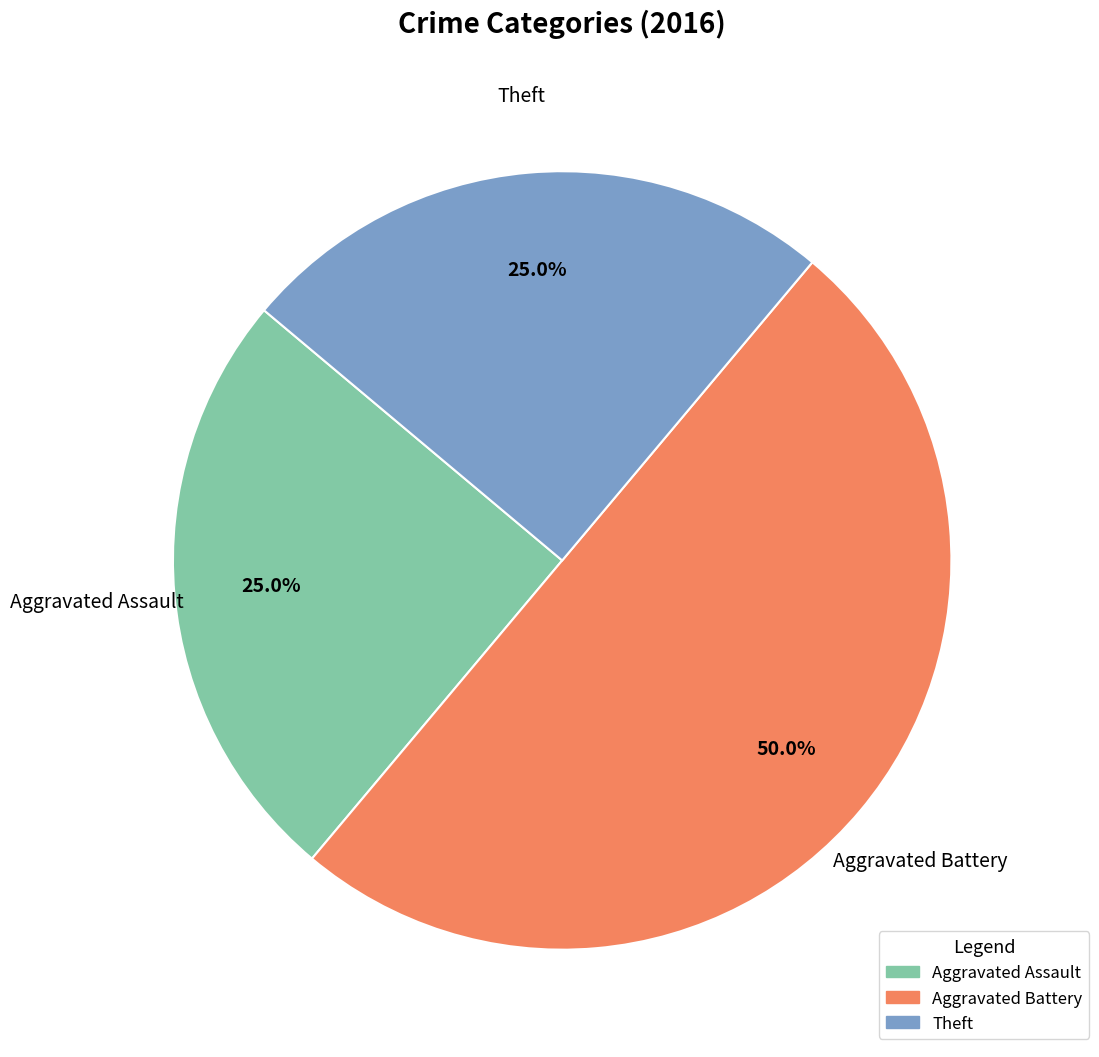

To the nearest percent, what percentage of the pie is Aggravated Battery?

50%